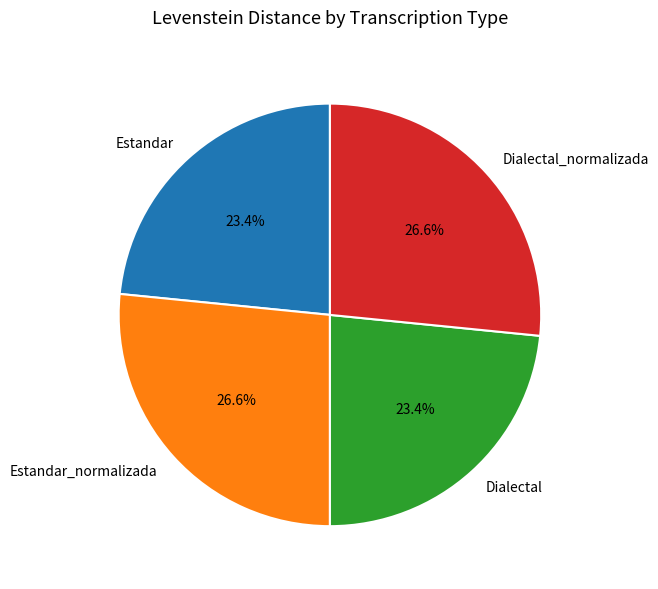

To the nearest percent, what is the average slice percentage?

25%